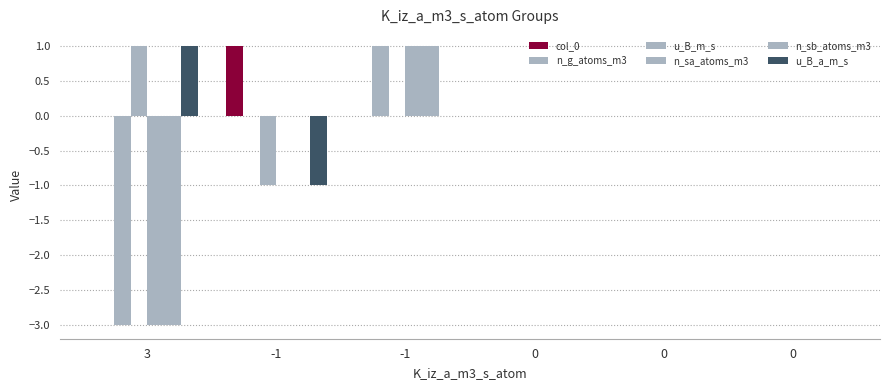

At which category is the sum across all series the highest?

-1